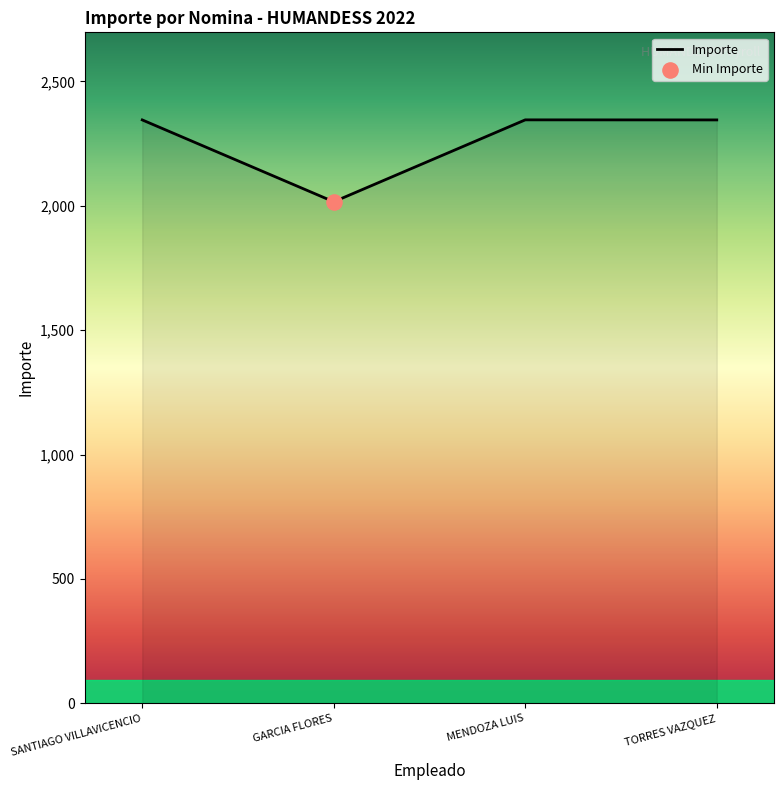

What is the ratio of the value at TORRES VAZQUEZ to the value at MENDOZA LUIS?

1.0